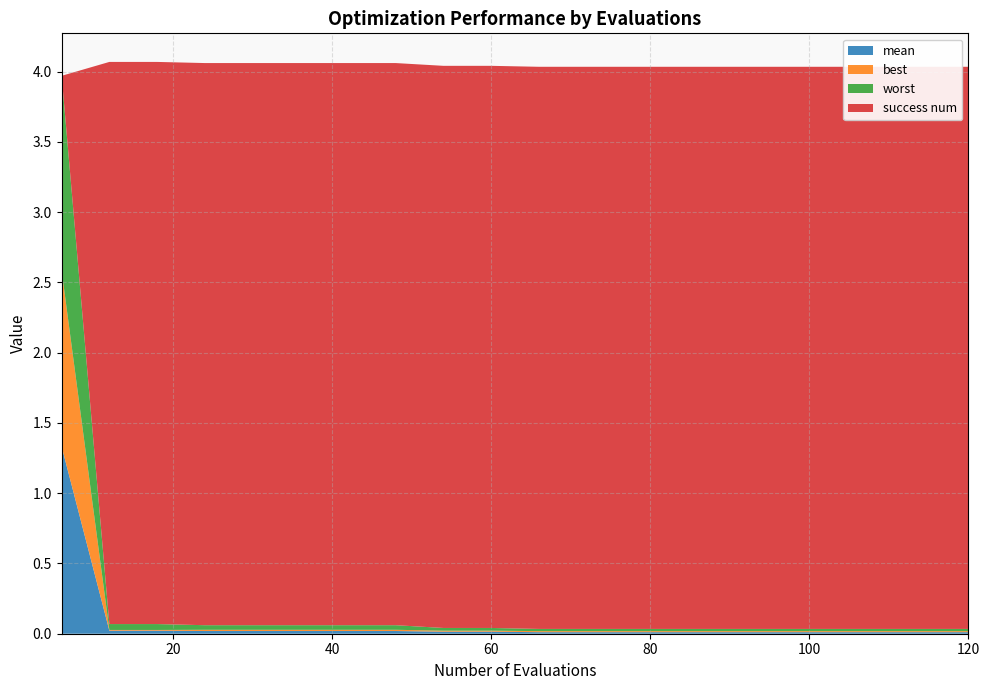

Reading left to right, transcribe all the data shown in this chart.

mean: 1.3	0.0	0.0	0.0	0.0	0.0	0.0	0.0	0.0	0.0	0.0	0.0	0.0	0.0	0.0	0.0	0.0	0.0	0.0	0.0
best: 1.3	0.0	0.0	0.0	0.0	0.0	0.0	0.0	0.0	0.0	0.0	0.0	0.0	0.0	0.0	0.0	0.0	0.0	0.0	0.0
worst: 1.4	0.0	0.0	0.0	0.0	0.0	0.0	0.0	0.0	0.0	0.0	0.0	0.0	0.0	0.0	0.0	0.0	0.0	0.0	0.0
success num: 0.0	4.0	4.0	4.0	4.0	4.0	4.0	4.0	4.0	4.0	4.0	4.0	4.0	4.0	4.0	4.0	4.0	4.0	4.0	4.0